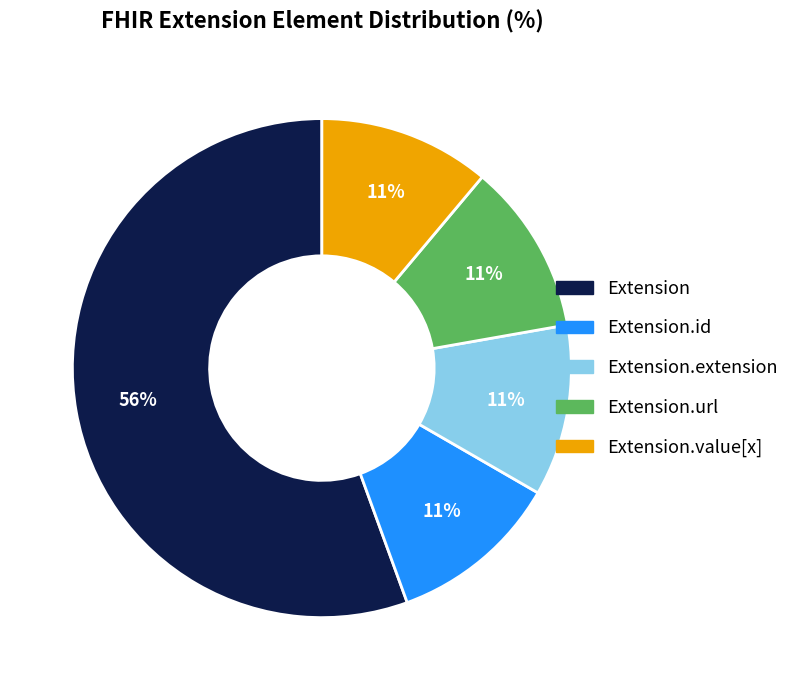

Count the number of slices in the pie.

5